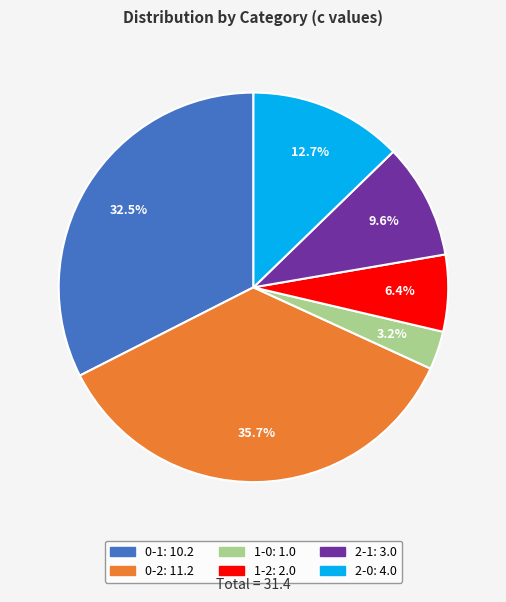

What is the ratio of the value at 0-1 to the value at 2-1?

3.4